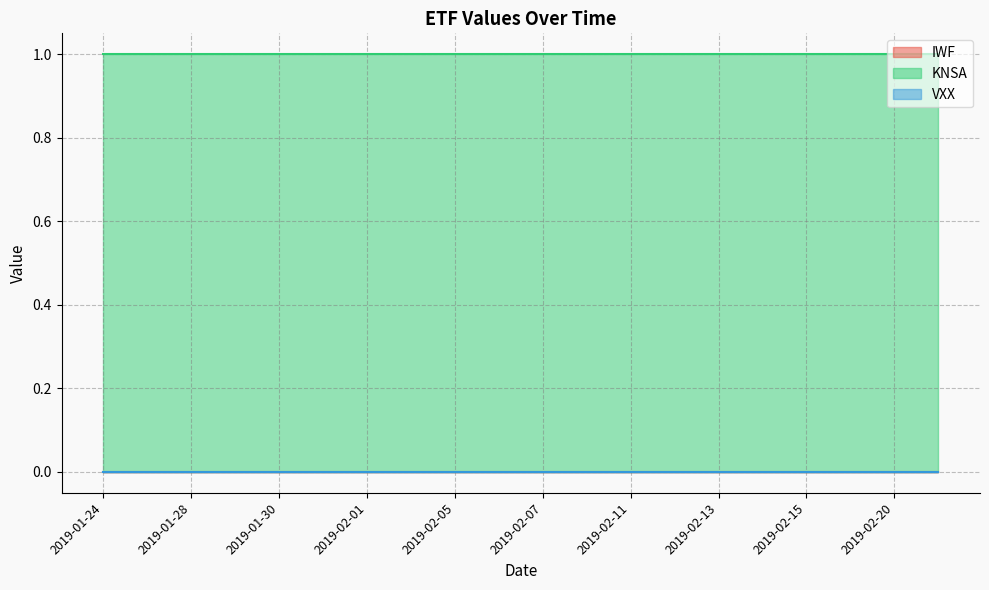

The KNSA series shows 1 at 2019-02-19. True or false?

True